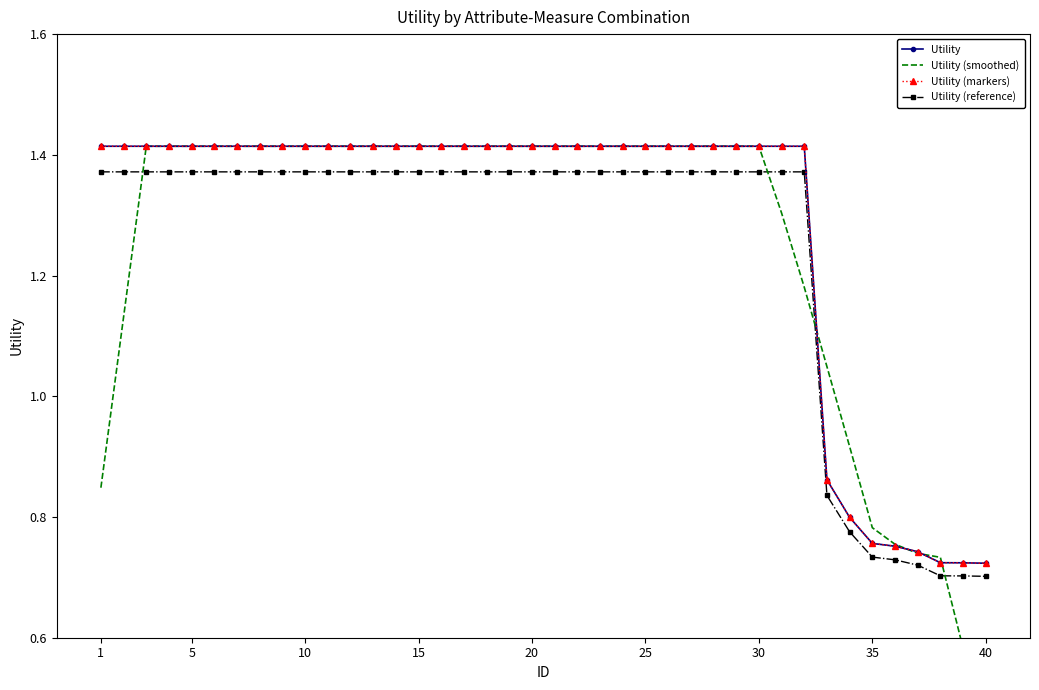

At which category is the sum across all series the highest?

10